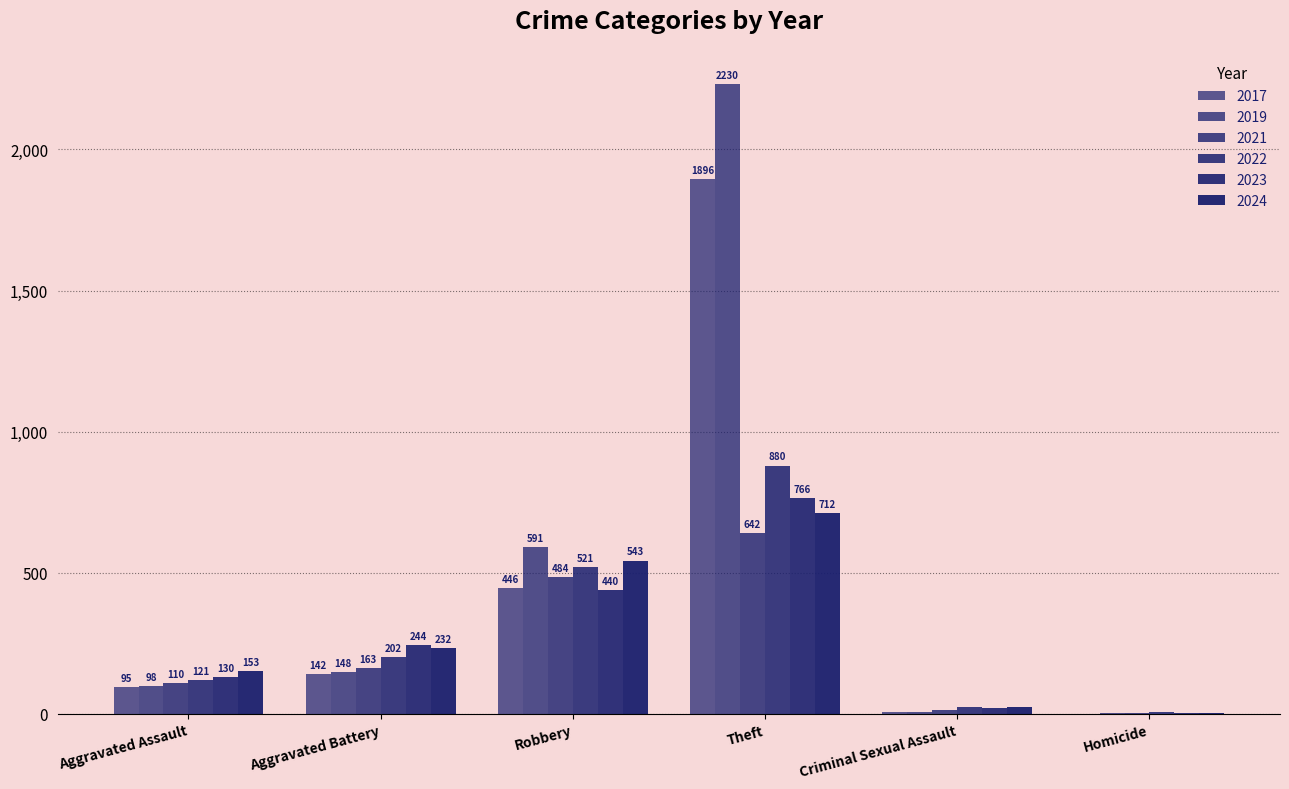

What is the difference between the highest and lowest values at Aggravated Assault?

58